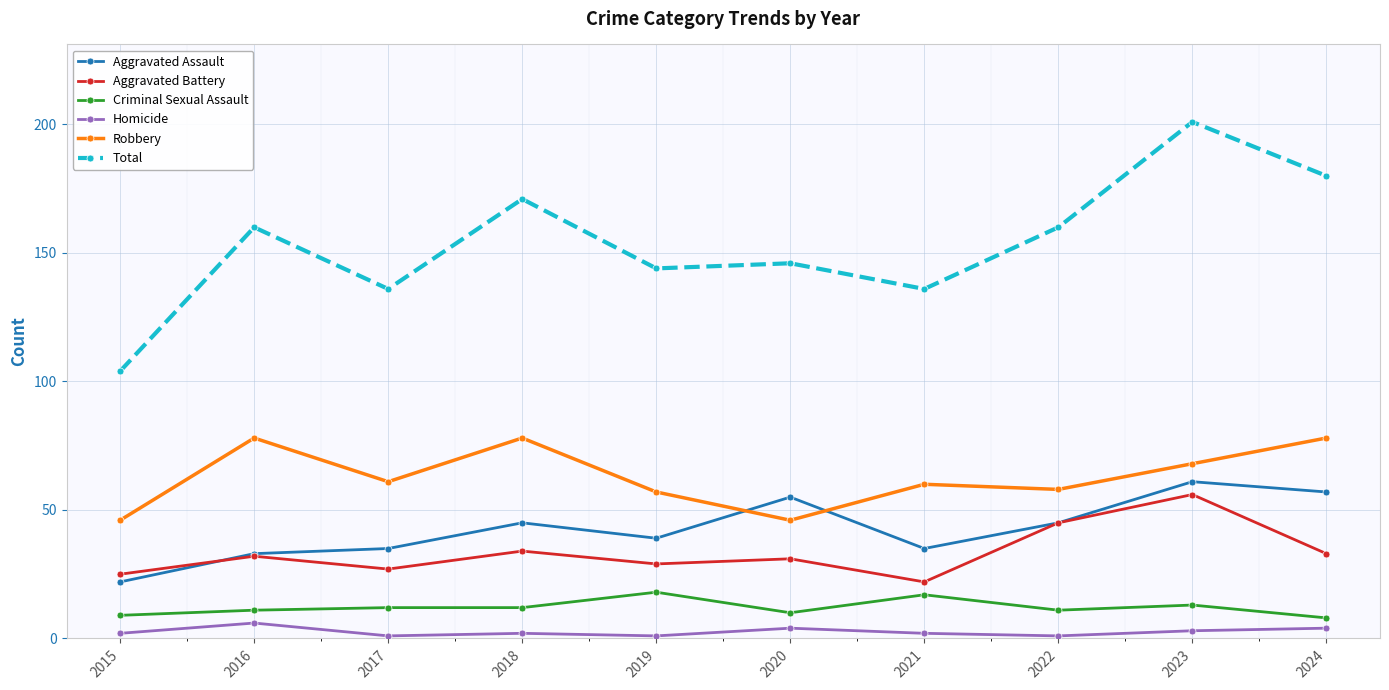

Reading left to right, what are all the values shown in this chart?

Aggravated Assault: 22	33	35	45	39	55	35	45	61	57
Aggravated Battery: 25	32	27	34	29	31	22	45	56	33
Criminal Sexual Assault: 9	11	12	12	18	10	17	11	13	8
Homicide: 2	6	1	2	1	4	2	1	3	4
Robbery: 46	78	61	78	57	46	60	58	68	78
Total: 104	160	136	171	144	146	136	160	201	180